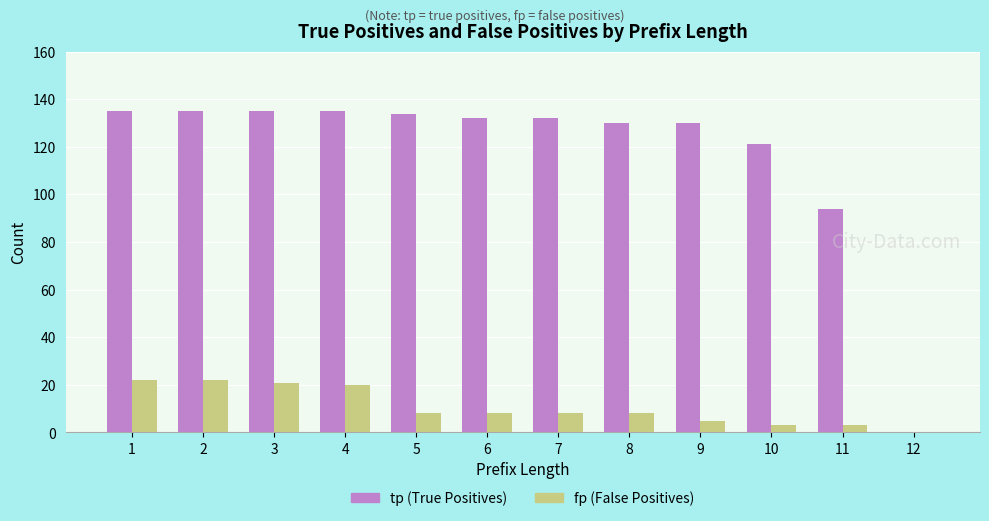

What is the maximum value shown in the chart?

135